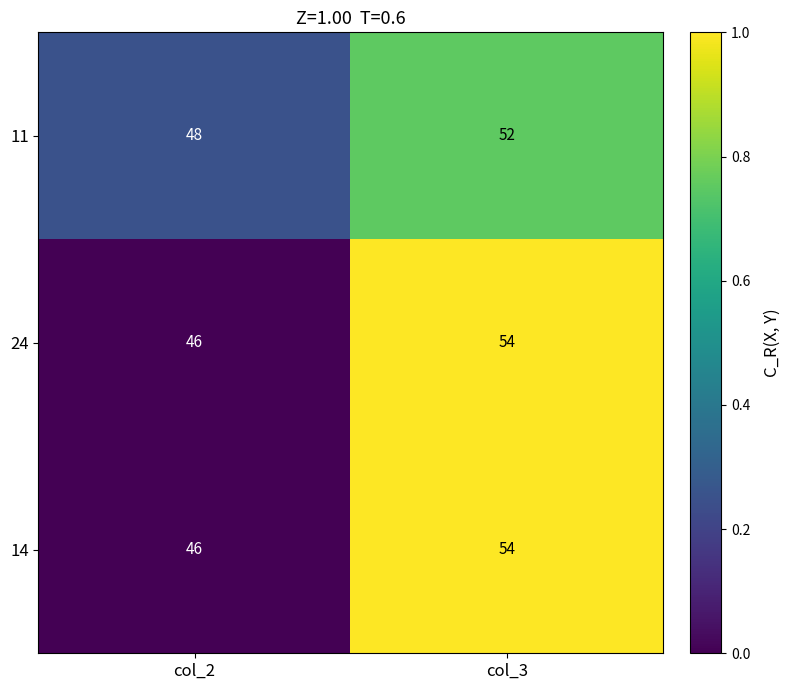

What is the average value of the 14 series?

50